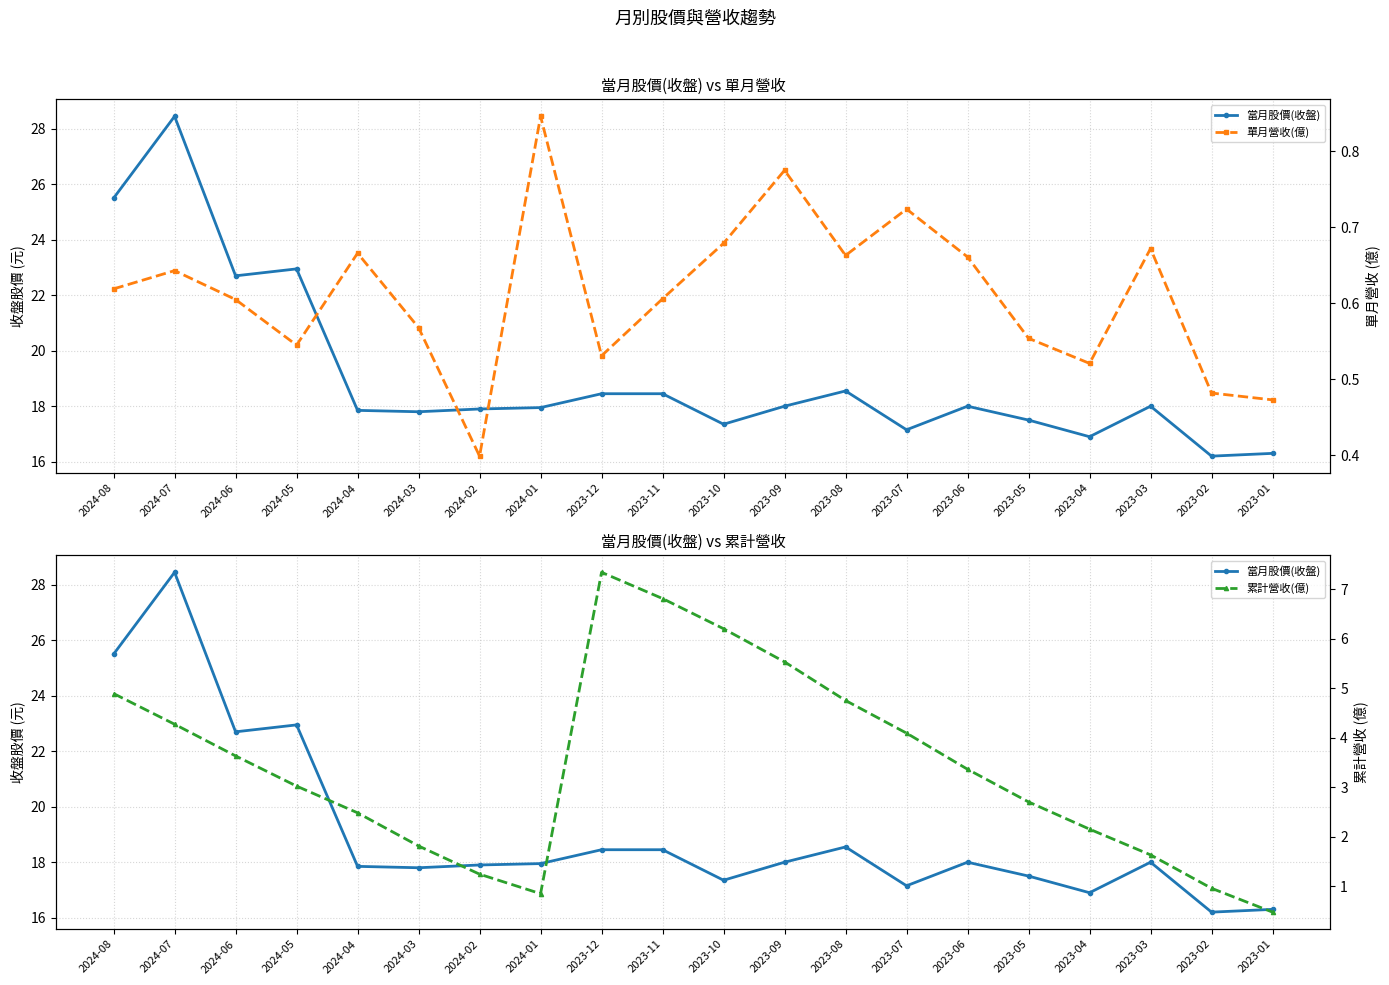

True or false: 單月營收(億) and 當月股價(收盤) intersect in this chart.

False